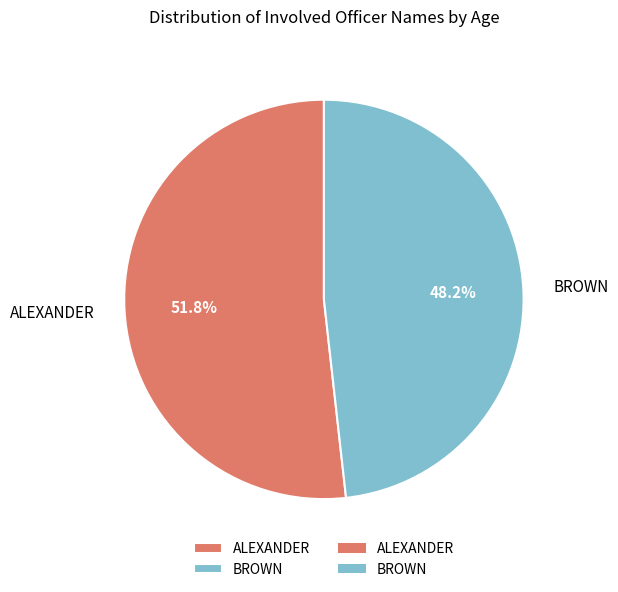

Which slice is the smallest?

BROWN